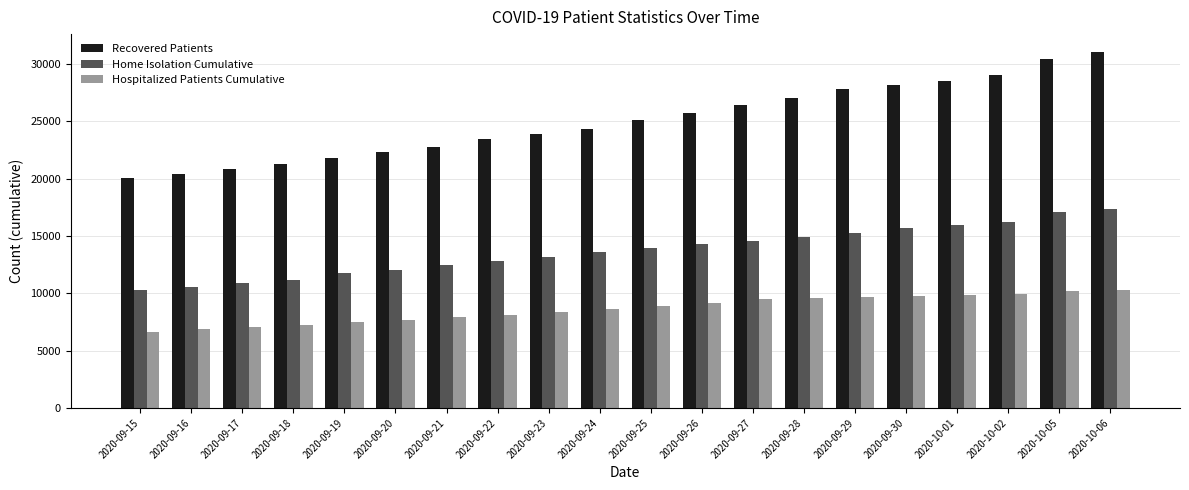

What is the label of the 5th bar from the right?

2020-09-30